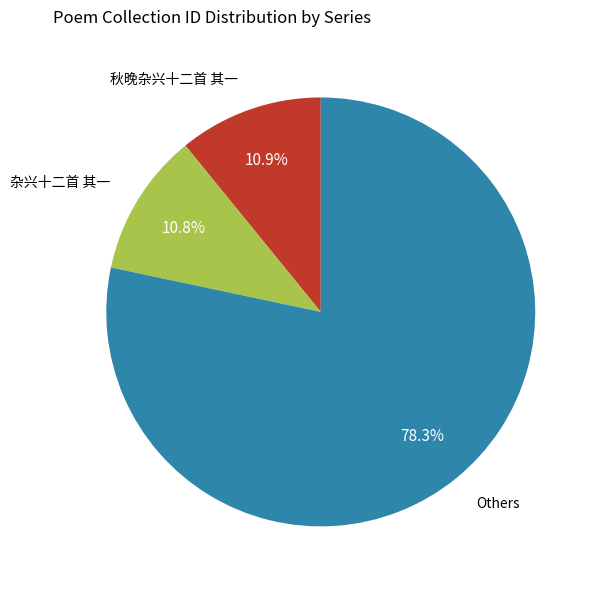

To the nearest percent, what is the average slice percentage?

33%